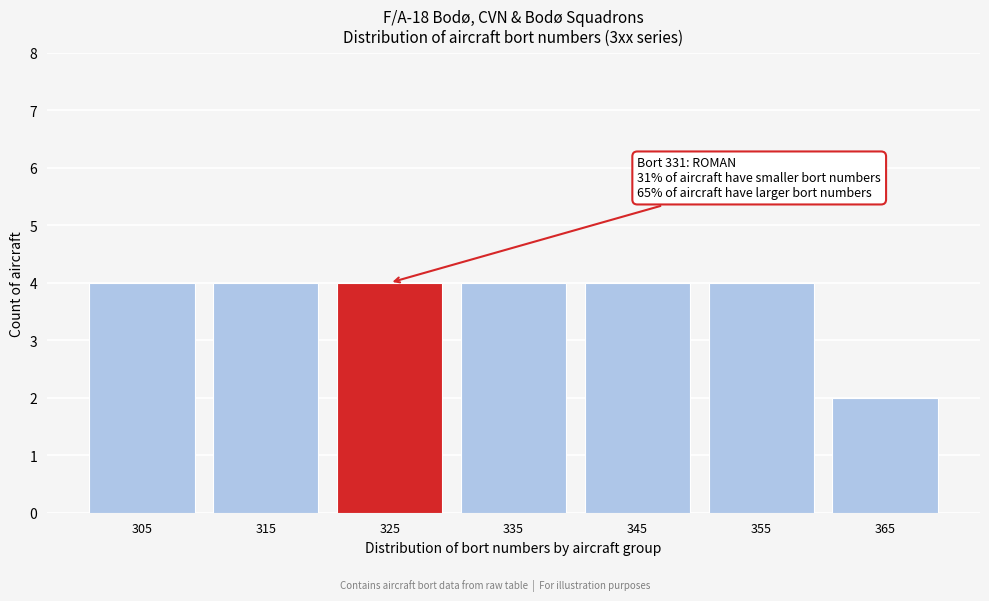

Reading right to left, transcribe all the data shown in this chart.

2	4	4	4	4	4	4